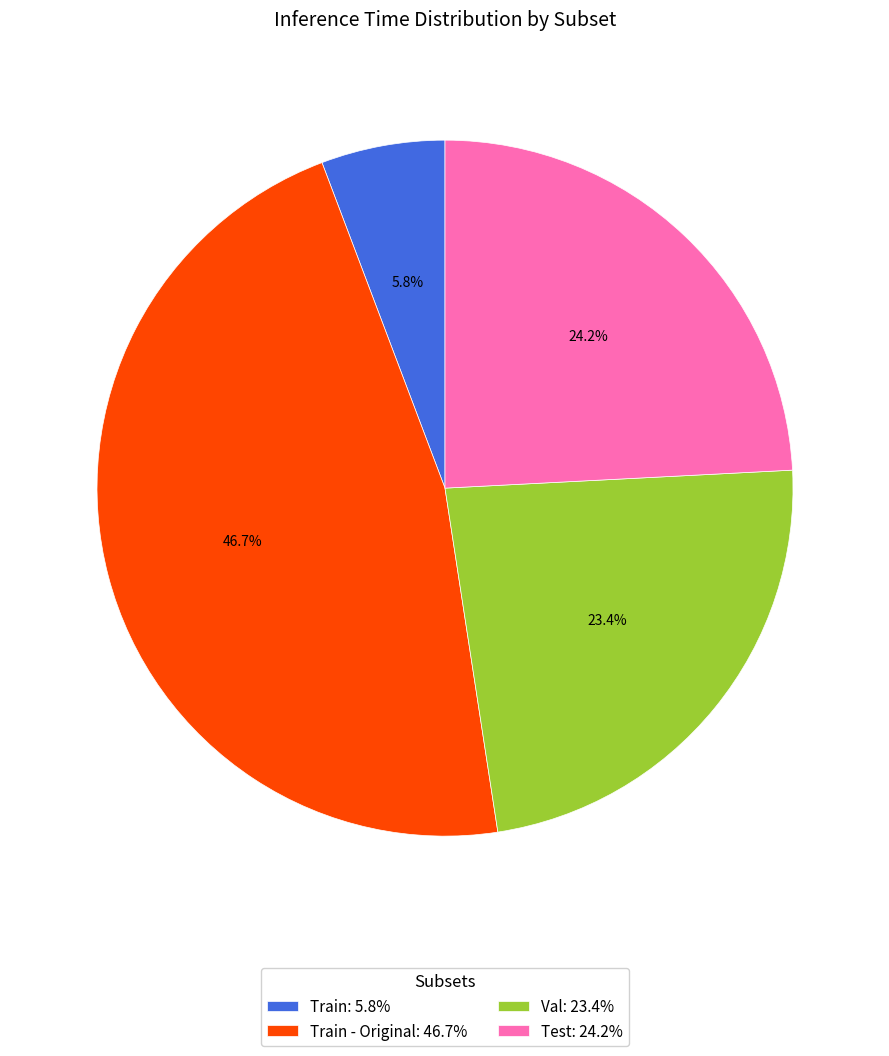

Between Train: 5.8% and Test: 24.2%, which is larger?

Test: 24.2%